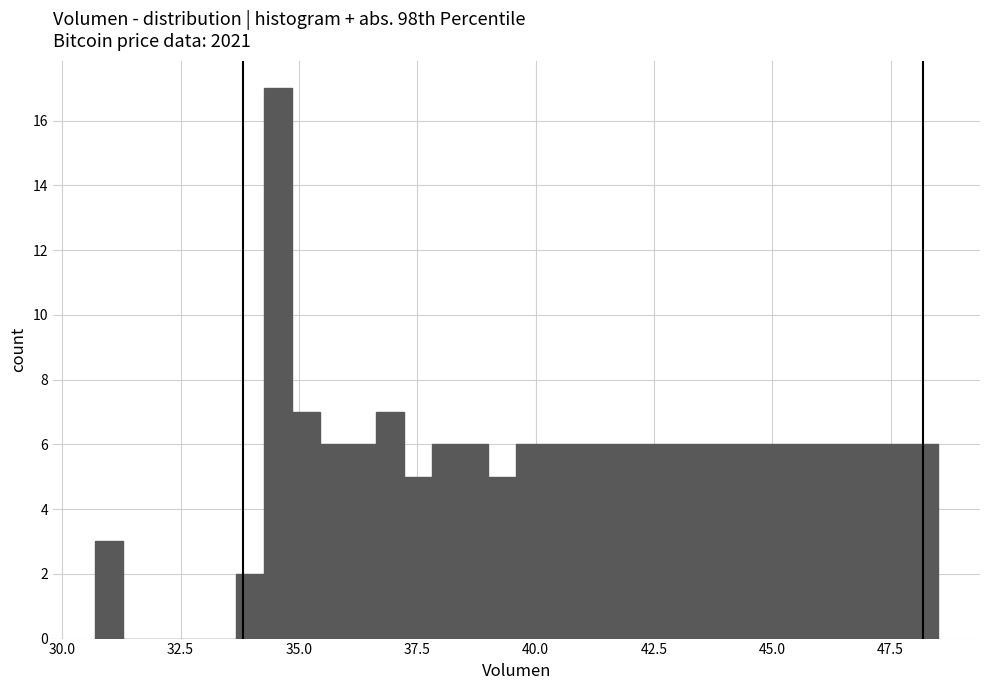

Around what value on the x-axis is the tallest bar? Give the approximate position of its centre, as read against the axis.

34.5